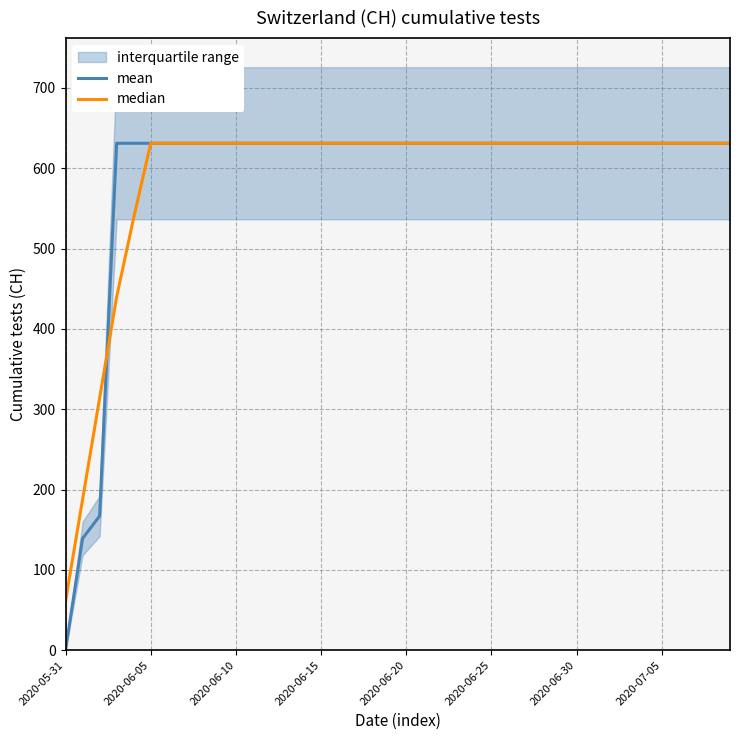

How many categories are shown in the chart?

40